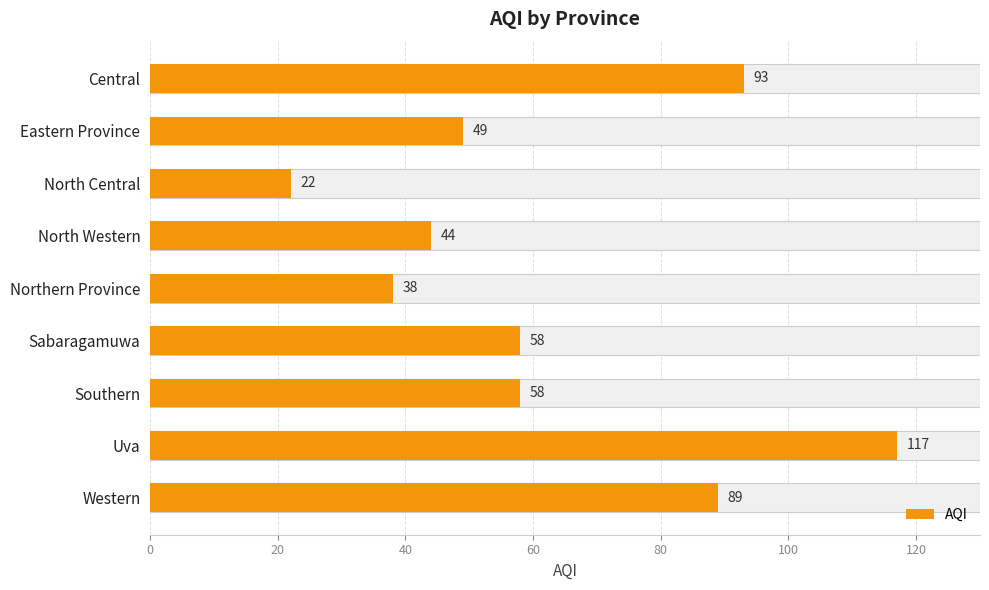

What is the minimum value shown in the chart?

22